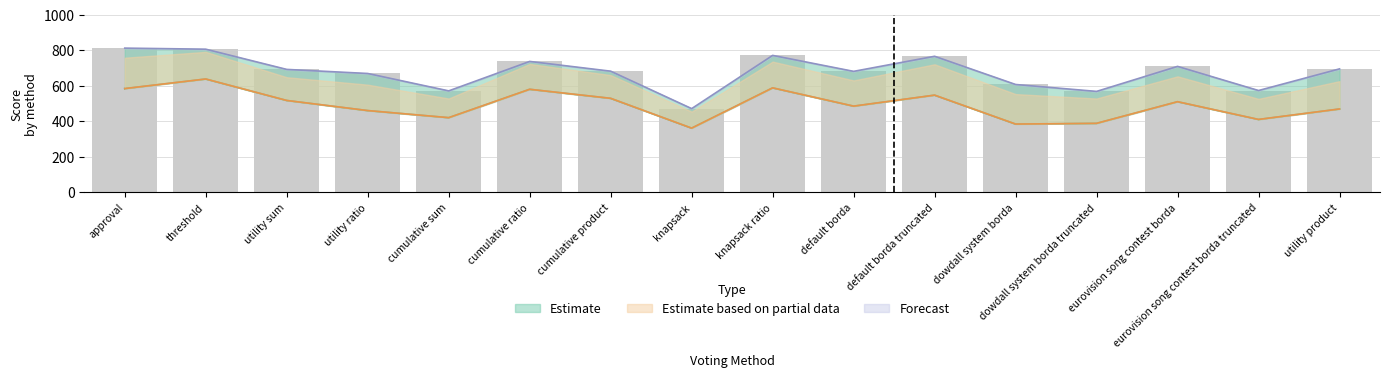

True or false: knapsack ratio has a value of 360 at knapsack.

True